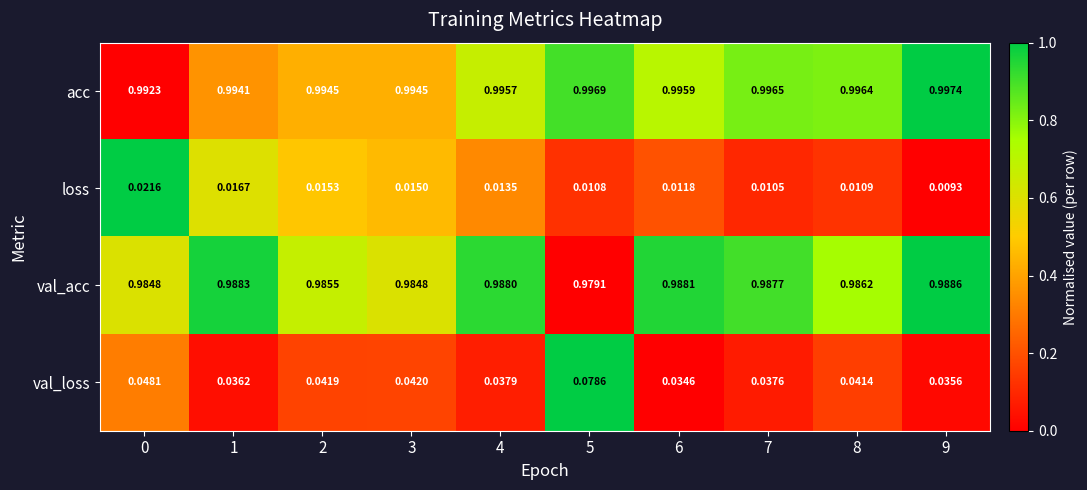

Is the value of acc at 9 greater than the value of val_acc at 6?

Yes